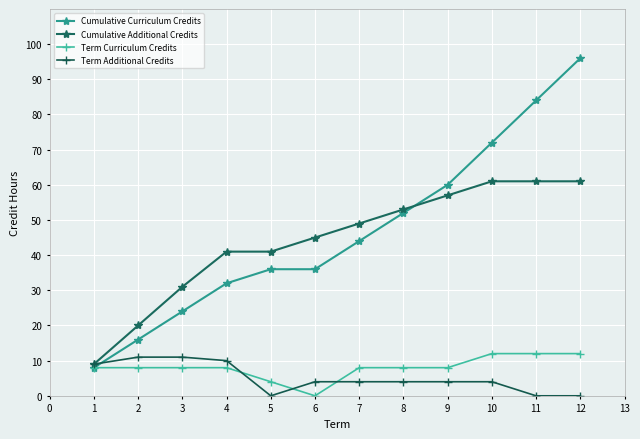

After their last crossing, which series has the higher values: Cumulative Additional Credits or Cumulative Curriculum Credits?

Cumulative Curriculum Credits